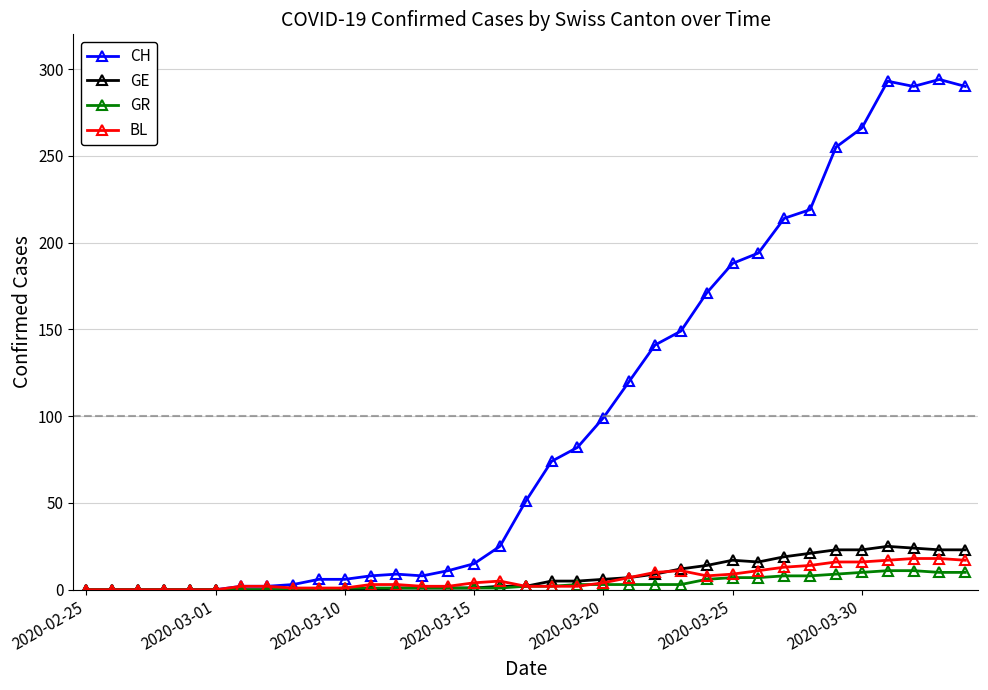

What is the maximum value shown in the chart?

294